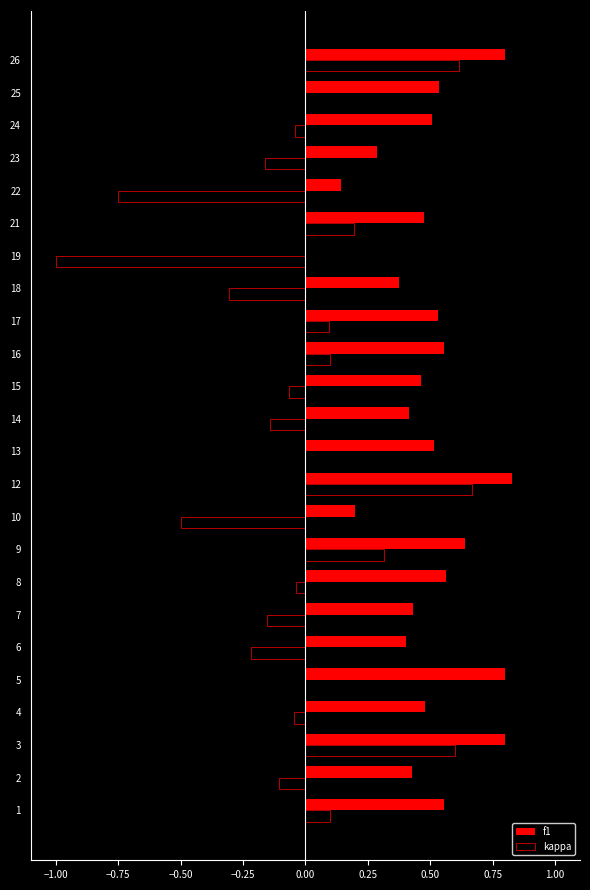

Which series changed the most between 6 and 13?

kappa